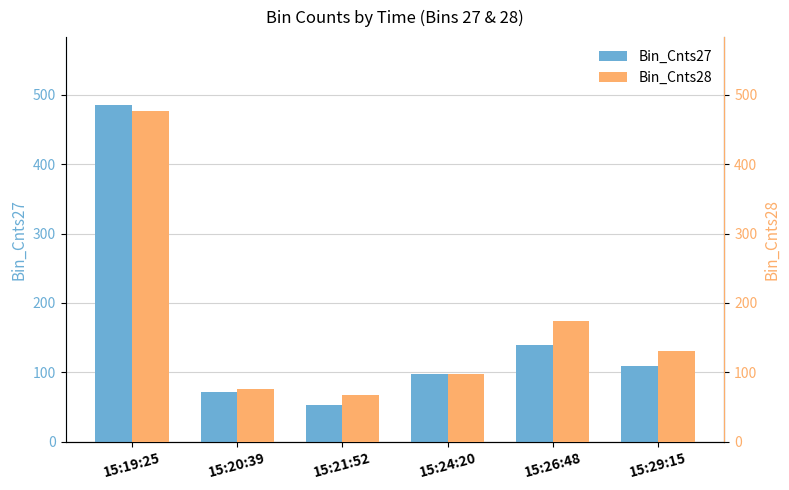

What is the difference between the second highest and minimum values in the Bin_Cnts27 series?

87